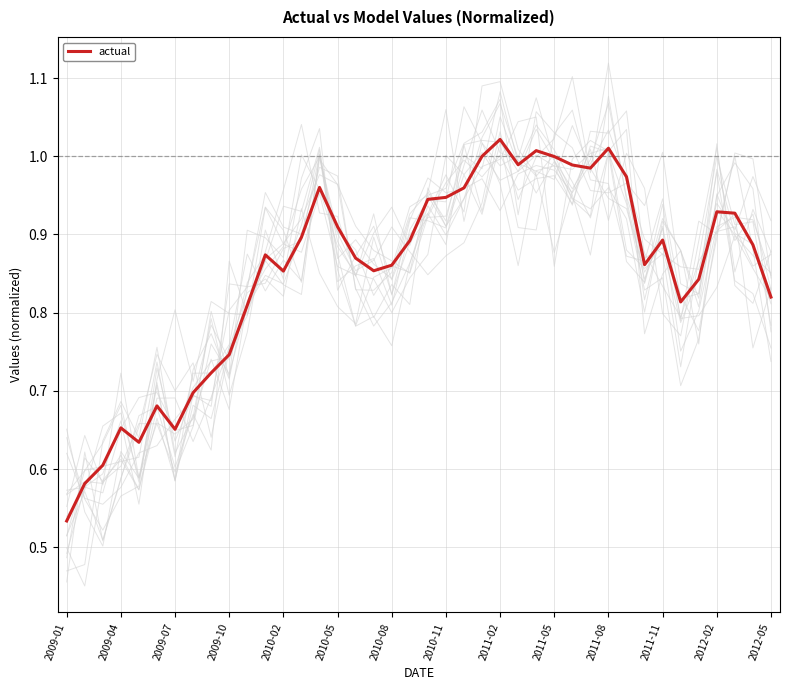

What is the value of the 36th point from the left?

0.8